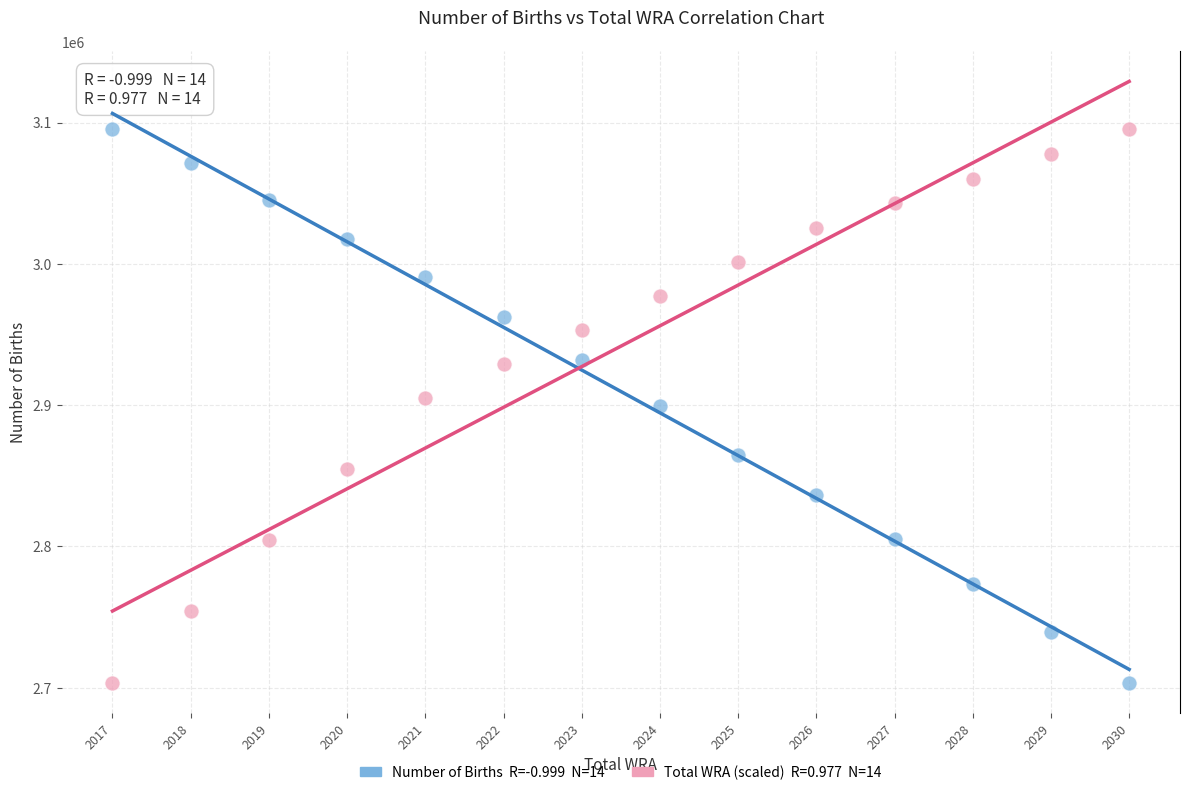

Across all data points, what is the range of X values (max minus min)?

13.0